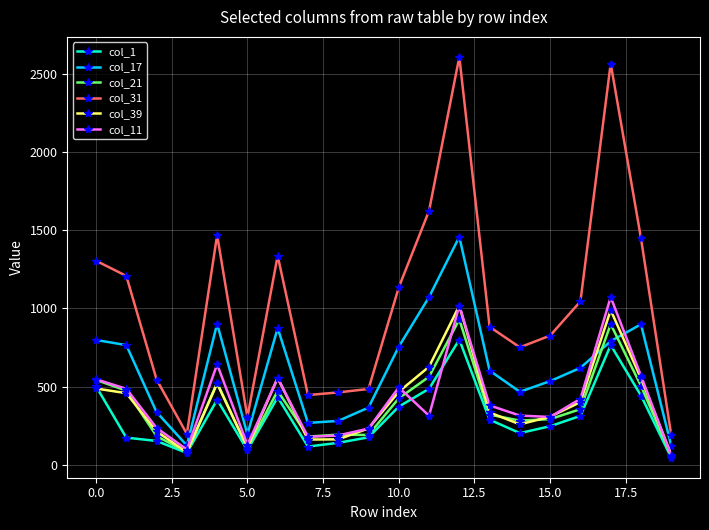

True or false: col_31 and col_11 intersect in this chart.

False